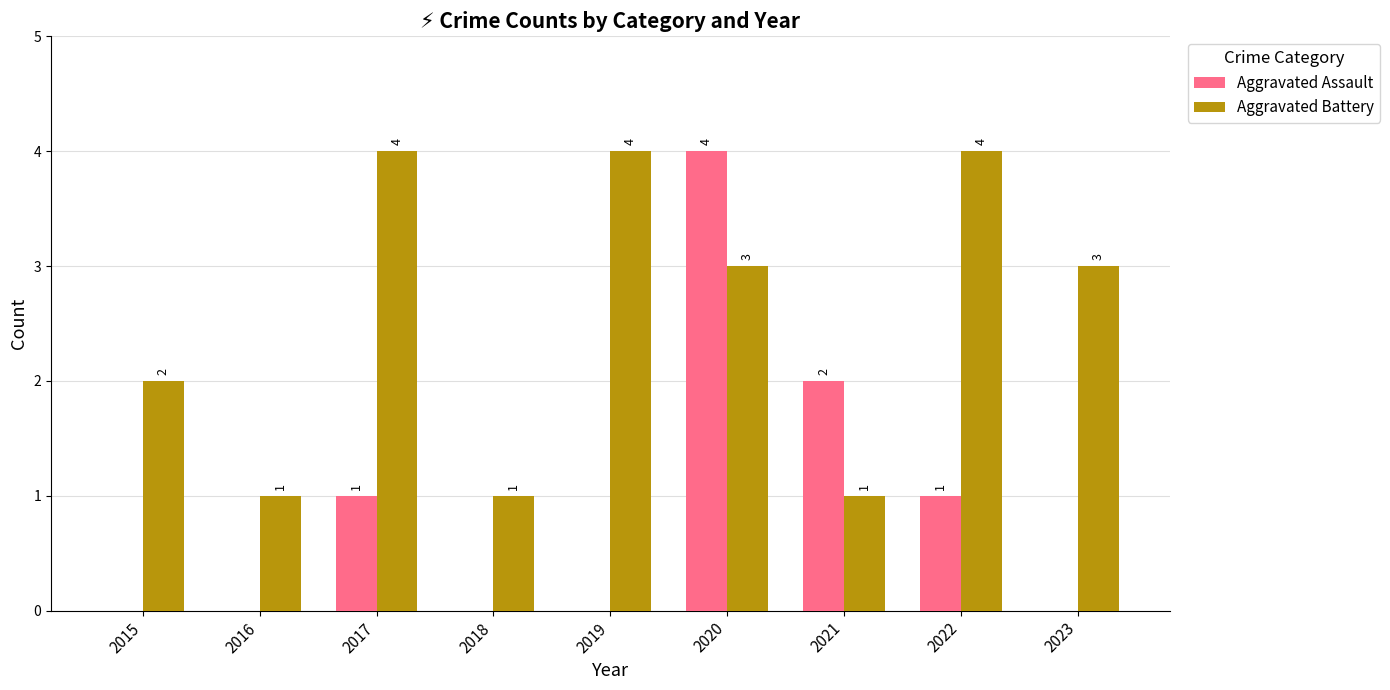

What is the total value across all series at 2019?

4